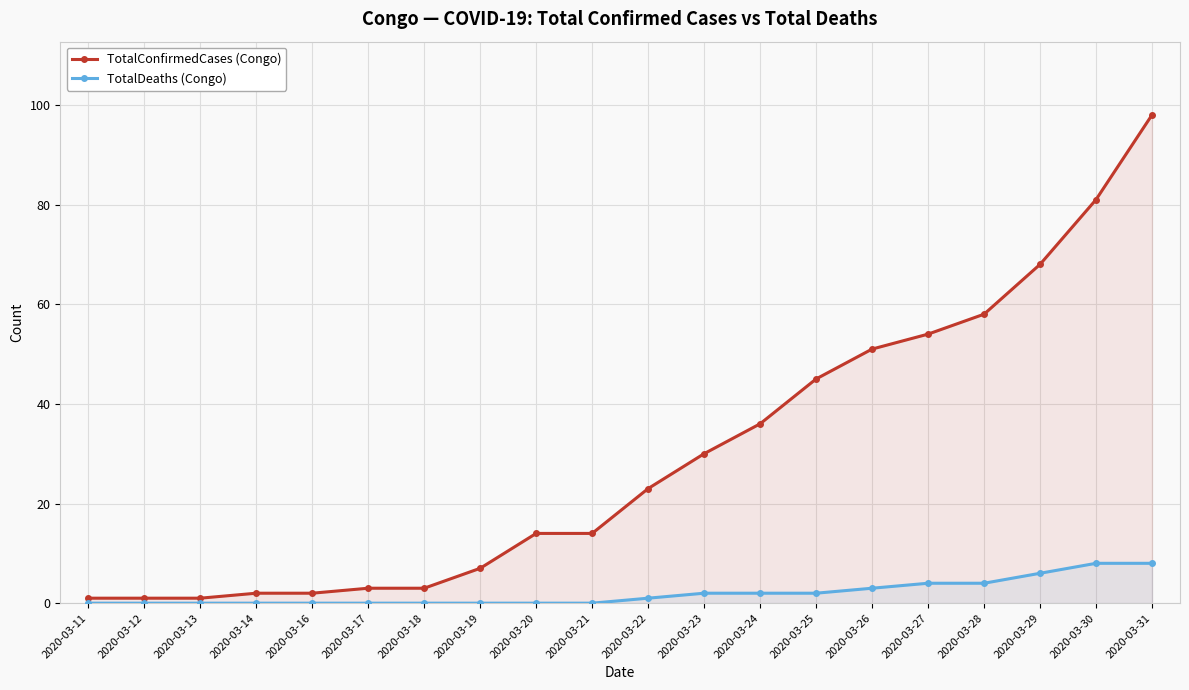

Does the chart display data point markers on the line(s)?

Yes